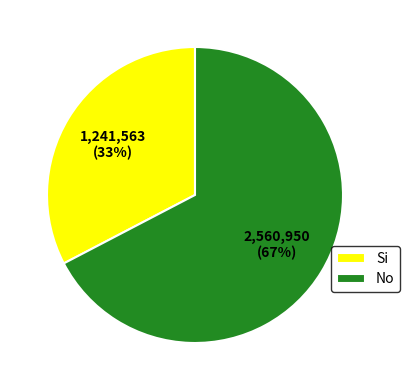

True or false: Si accounts for 33% of the total.

True